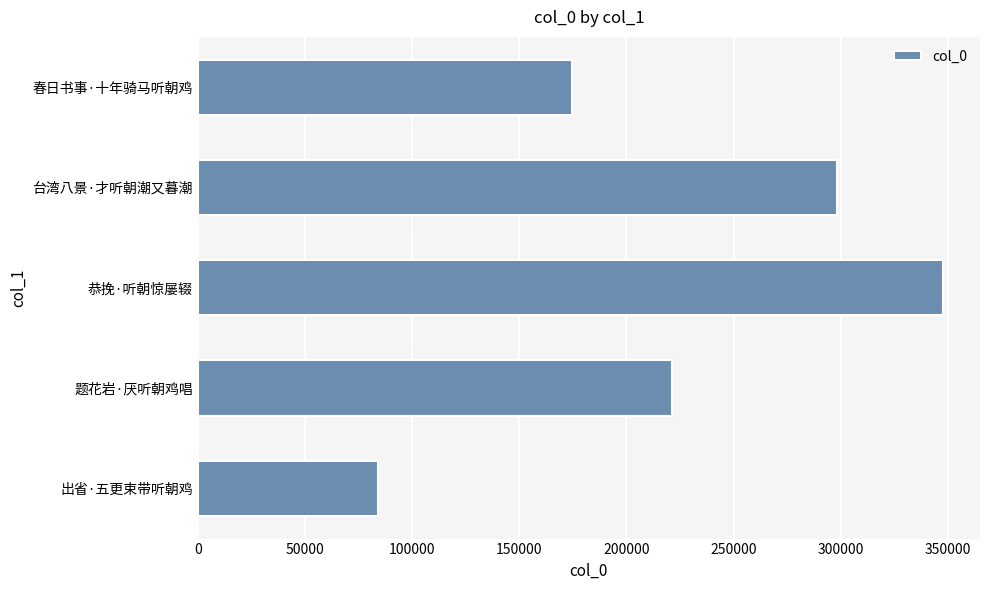

What is the smallest value displayed?

84144